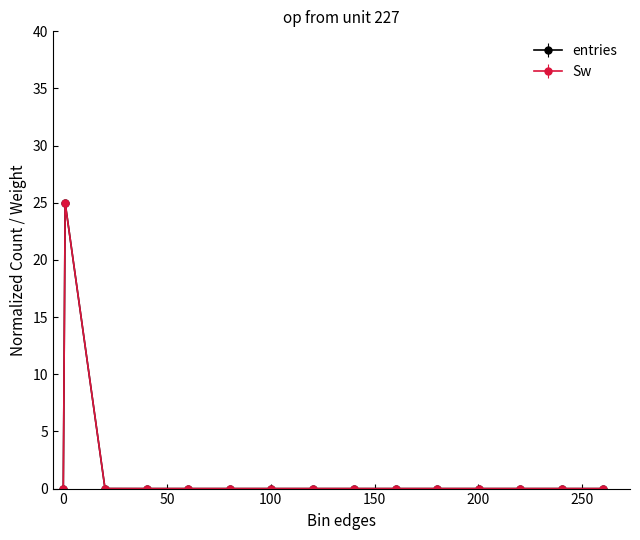

True or false: entries has more than 0 points higher than both neighbors.

True